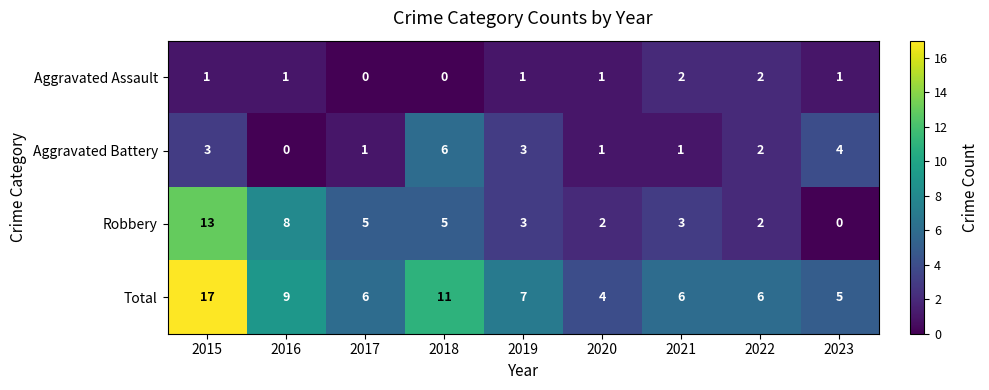

At which label does Robbery reach its peak?

2015